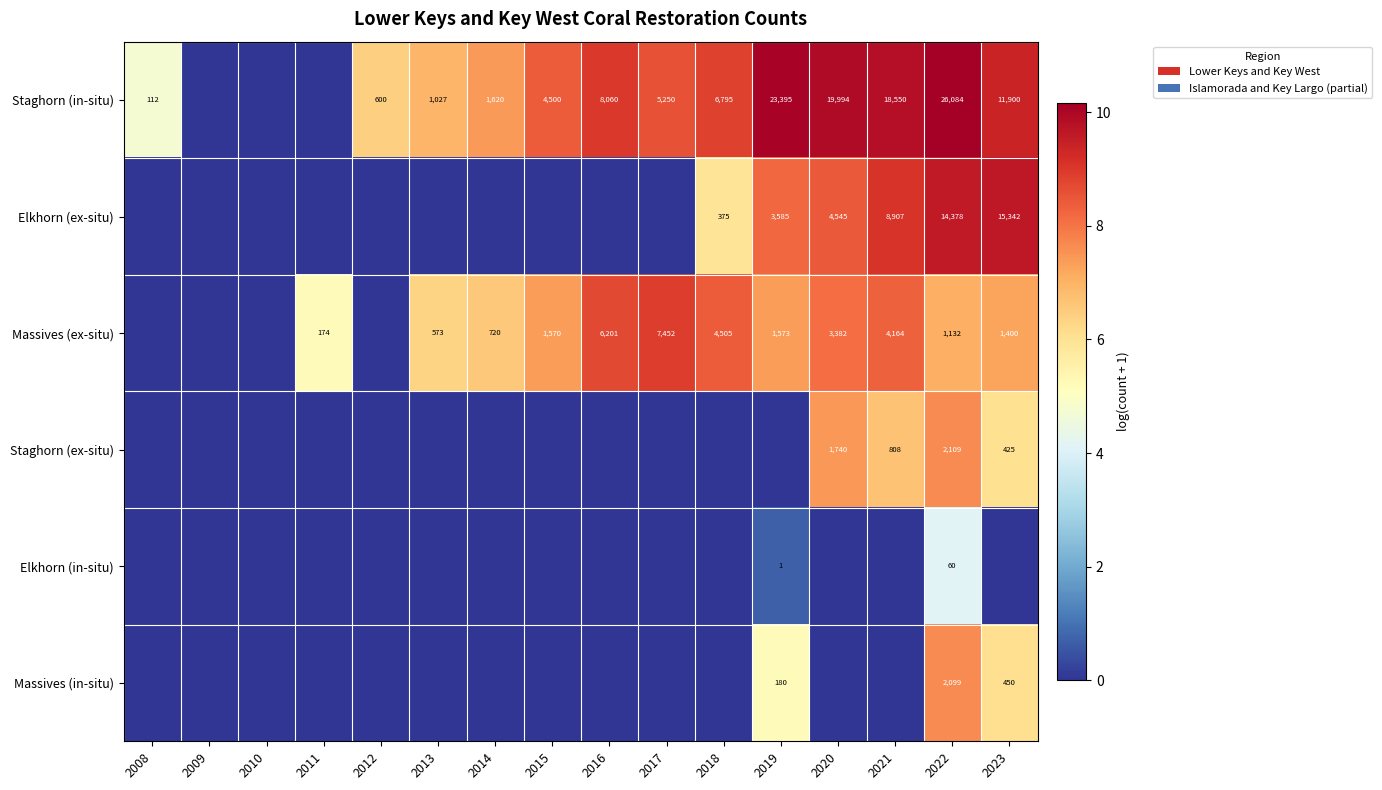

Is it true that Massives (ex-situ) equals 213 at 2013?

False